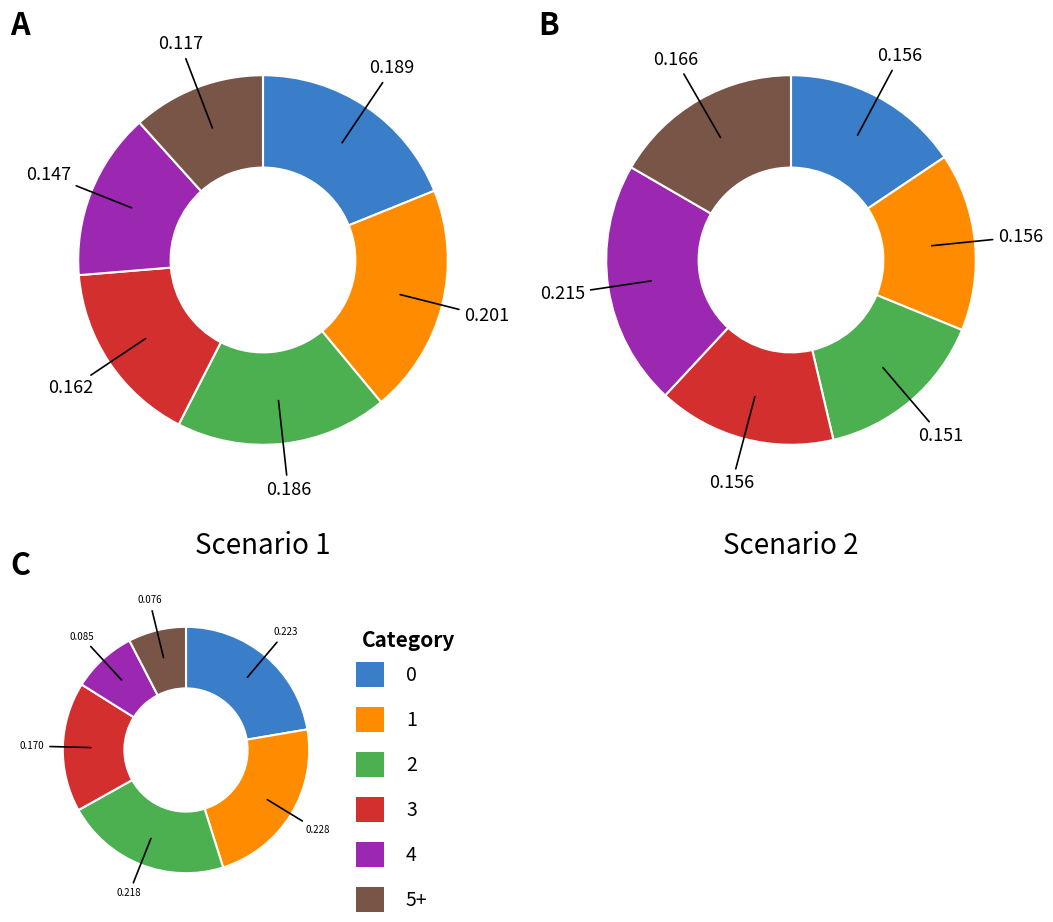

What is the total percentage of 0 and 3?

35.0%